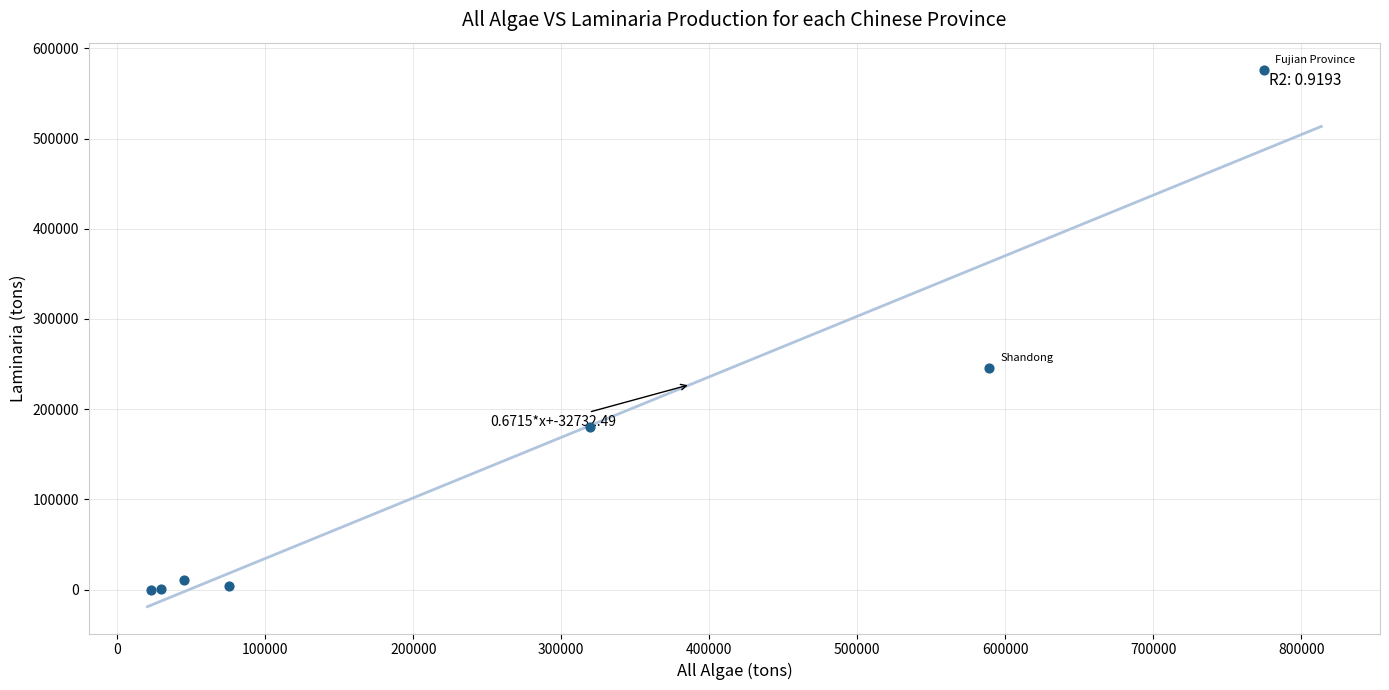

What Y value in the scatter plot is closest to 288286?

246037